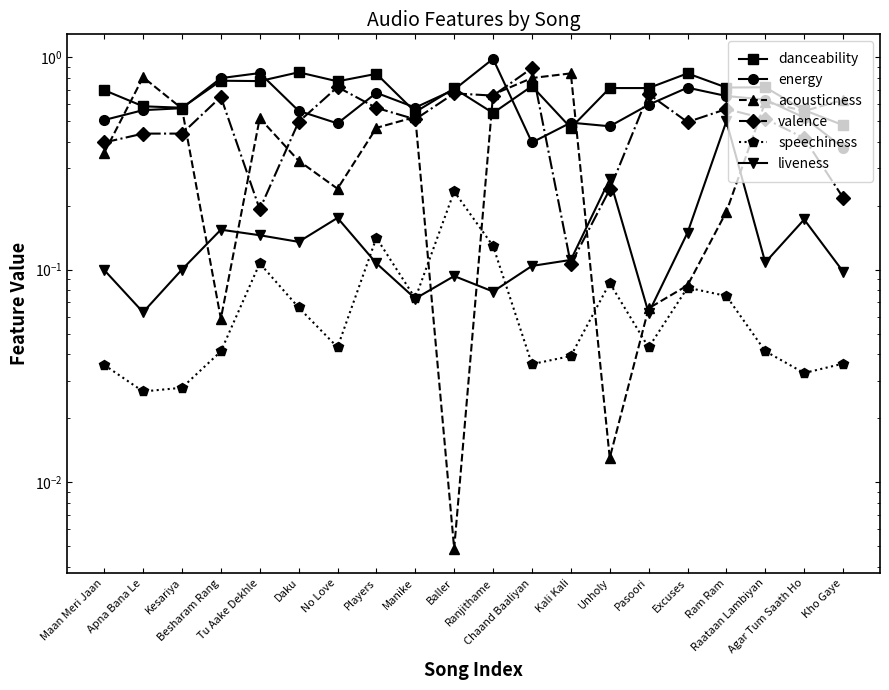

How many speechiness values are between 0 and 1?

20